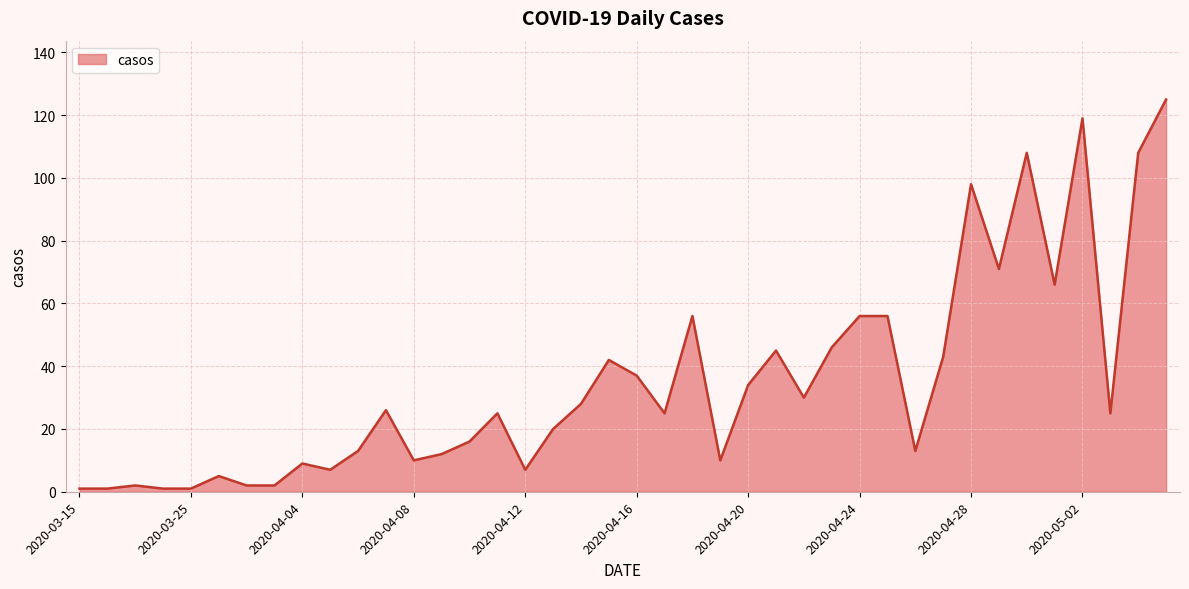

Does the chart display data point markers on the line(s)?

No